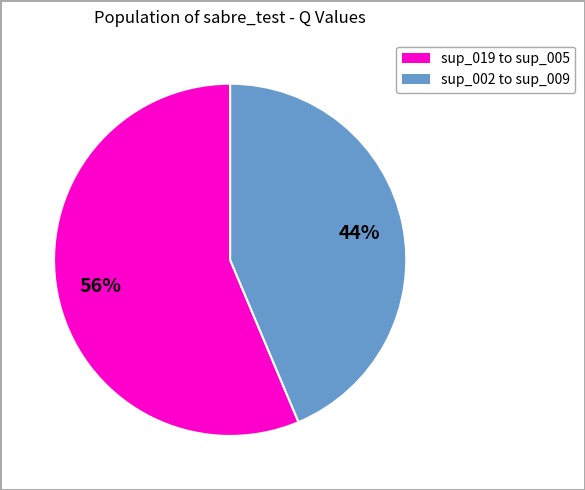

To the nearest percent, what is the average slice percentage?

50%